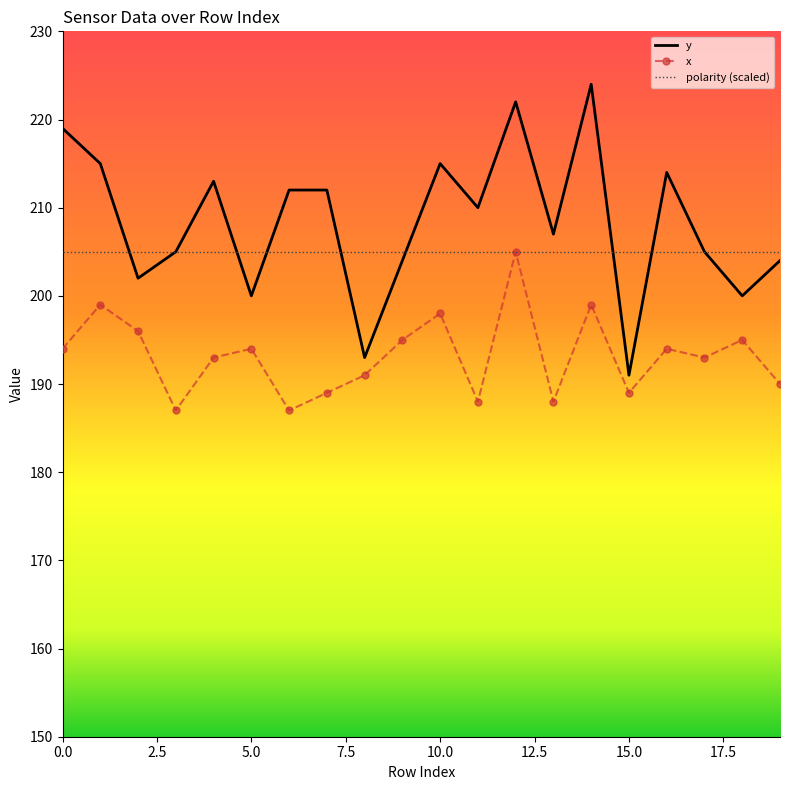

True or false: y and x intersect in this chart.

False